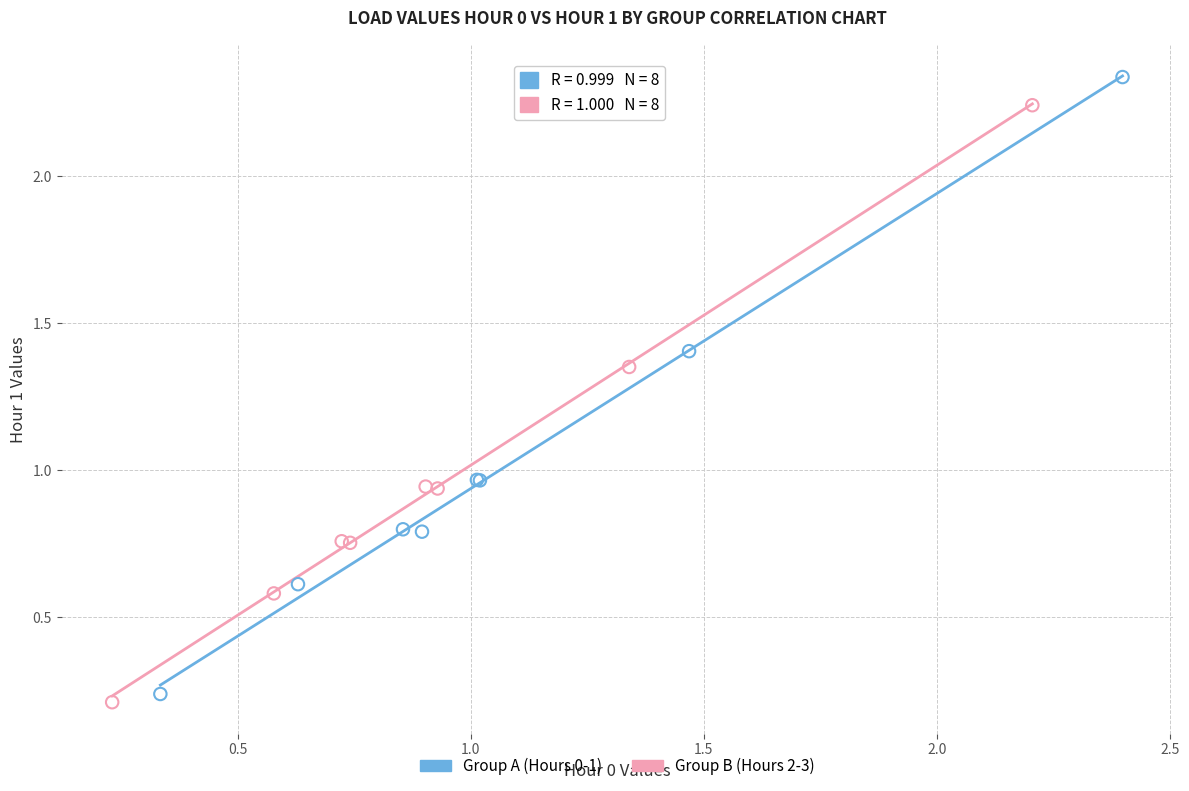

What are all the series names shown in the legend?

Group A (Hours 0-1), Group B (Hours 2-3)